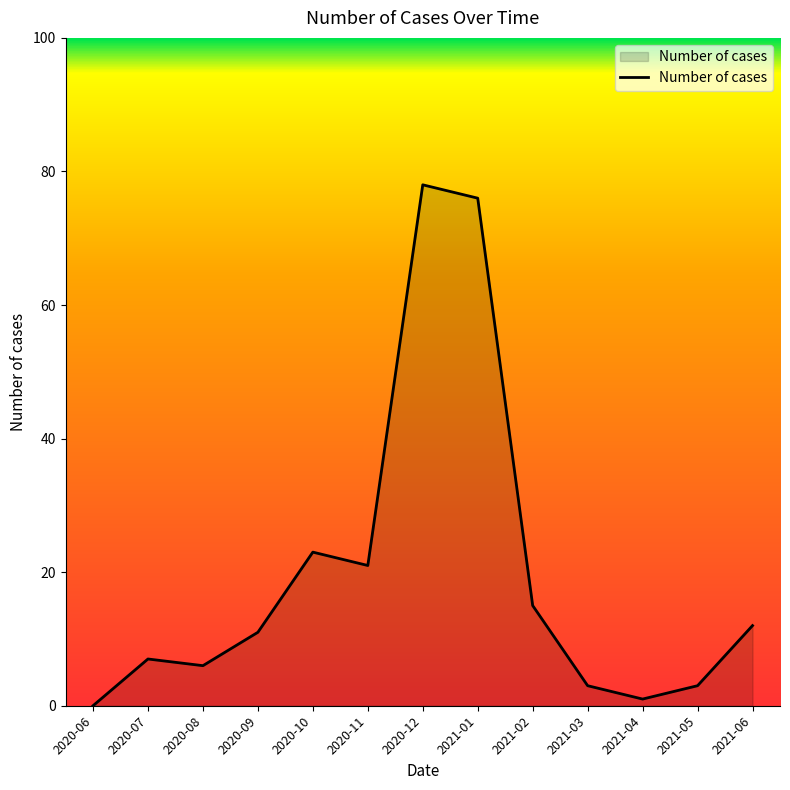

Reading right to left, extract all data points from this chart.

12	3	1	3	15	76	78	21	23	11	6	7	0